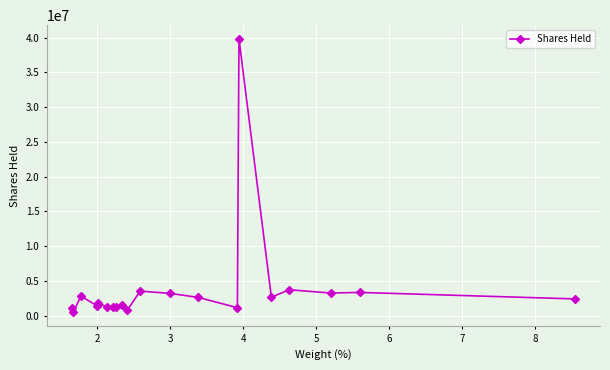

What is the maximum value shown in the chart?

39847230